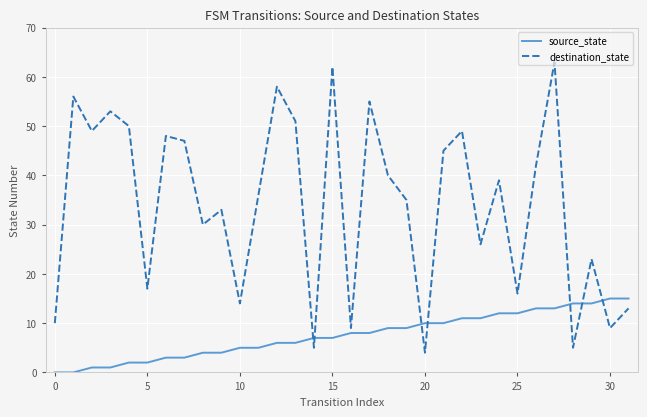

Reading right to left, list all the values displayed in this chart.

source_state: 15	15	14	14	13	13	12	12	11	11	10	10	9	9	8	8	7	7	6	6	5	5	4	4	3	3	2	2	1	1	0	0
destination_state: 13	9	23	5	63	42	16	39	26	49	45	4	35	40	55	9	62	5	51	58	36	14	33	30	47	48	17	50	53	49	56	10